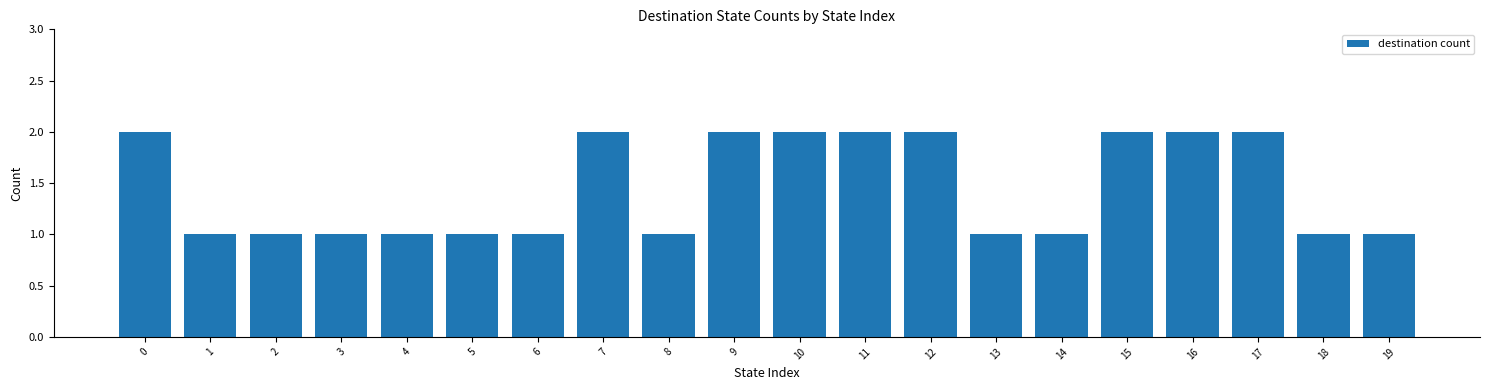

What is the difference between the maximum and minimum values?

1